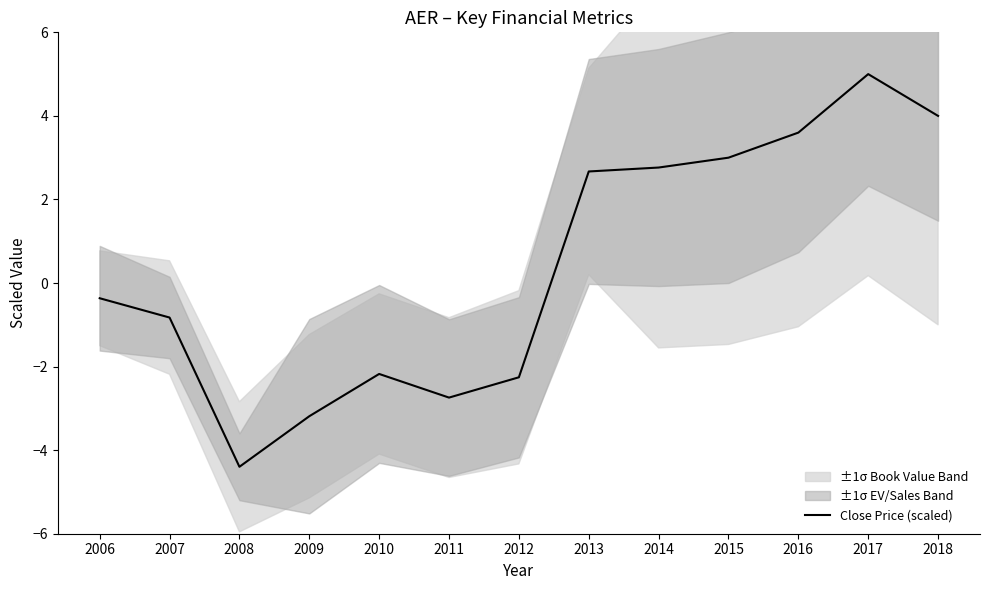

How many lines are shown in the chart?

1